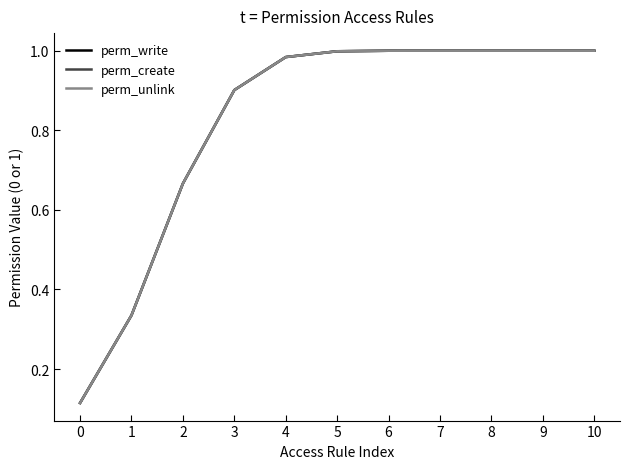

Is this an area chart (filled region under the line)?

No